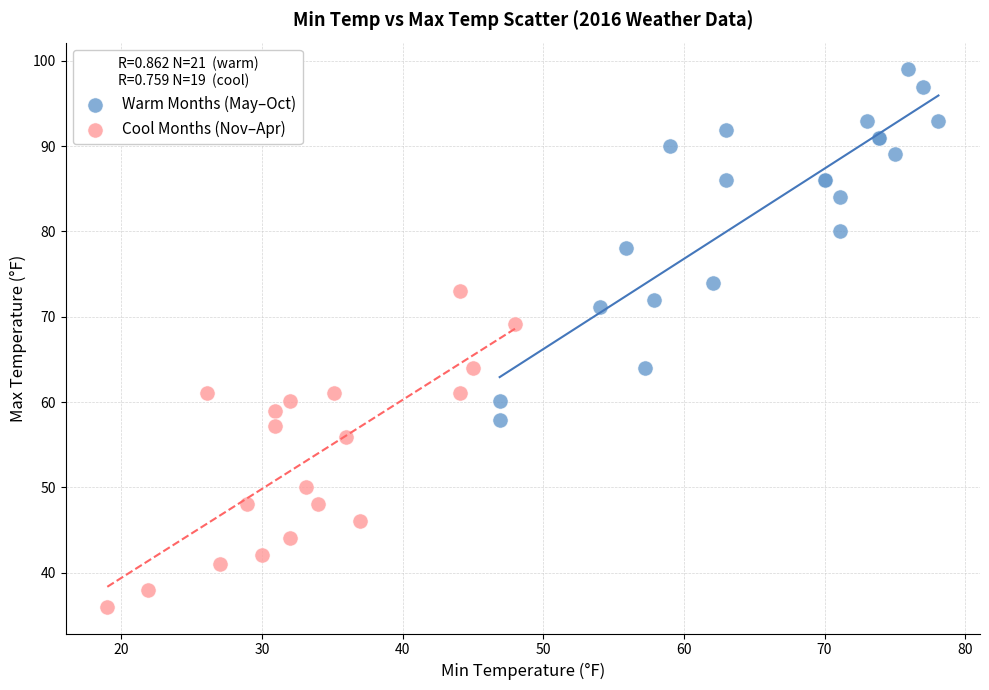

What are all the series names shown in the legend?

Warm Months (May–Oct), Cool Months (Nov–Apr)